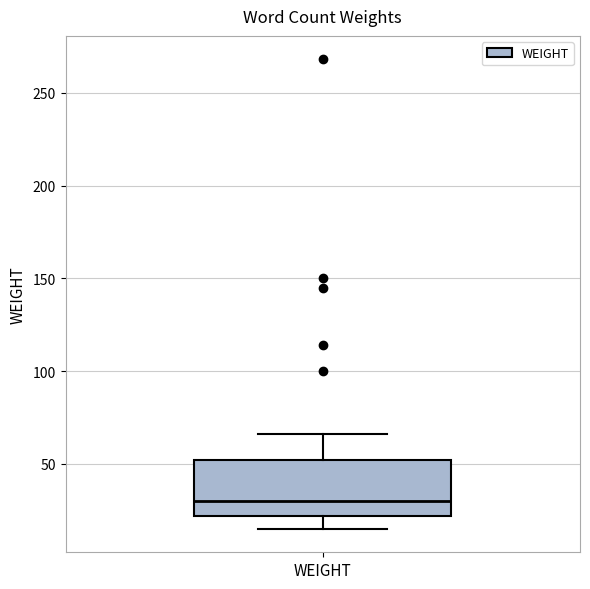

Transcribe this box plot: give where the median line is, the range the box spans, and where the two whiskers end, as read against the y-axis. The values are not printed on the chart, so give them approximately, as read against the axis.

median 30, box 20 to 50, whiskers 15 to 65